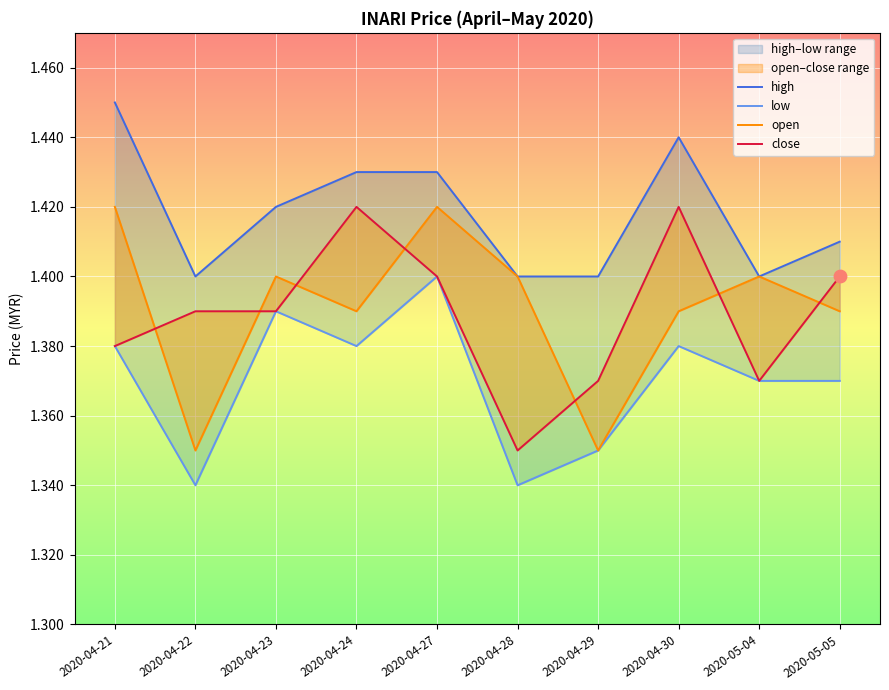

Which series has the largest total across all categories?

high